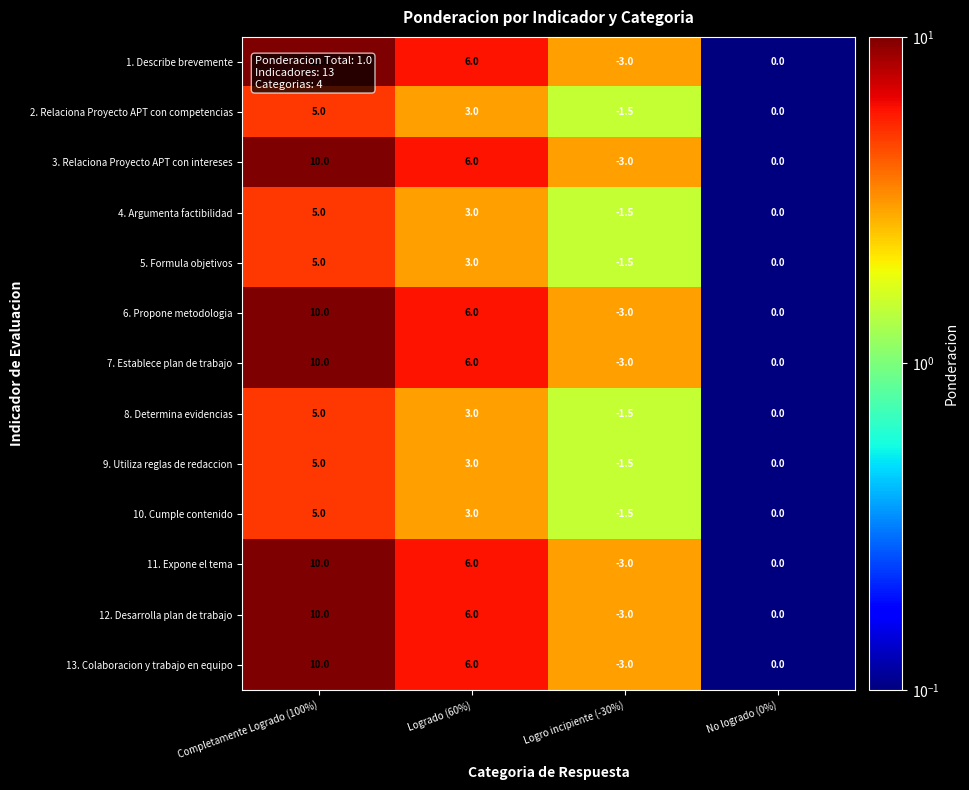

At which category is the sum across all series the highest?

Completamente Logrado (100%)